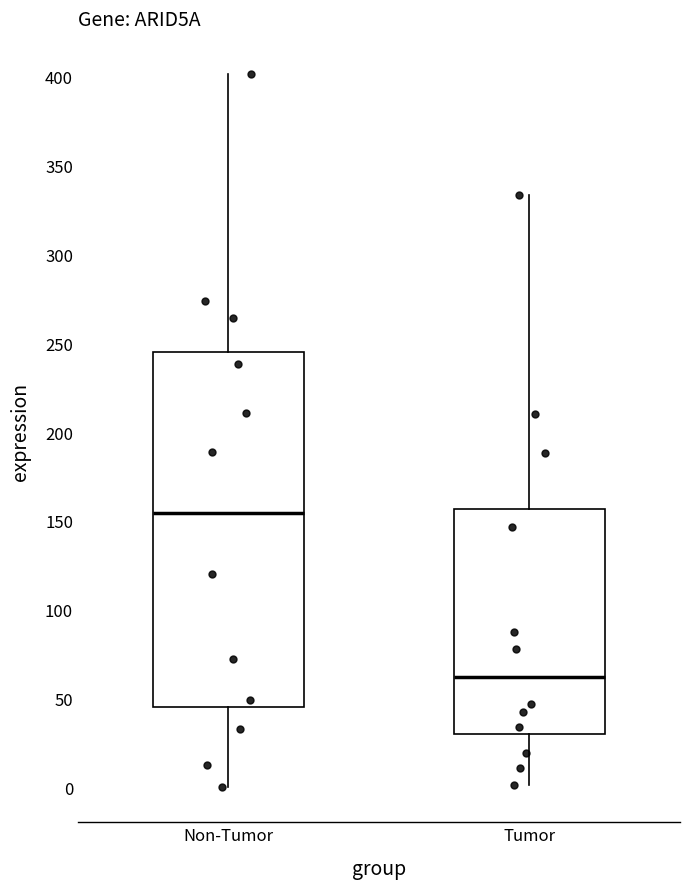

Where does the upper whisker of the box for Tumor end on the y-axis? The values are not printed on the chart, so give them approximately, as read against the axis.

335